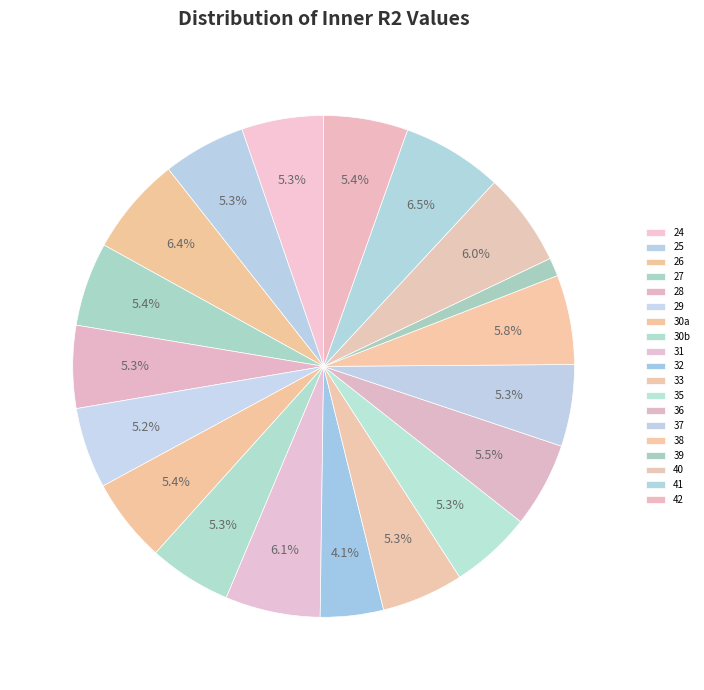

How many slices are in this pie chart?

19